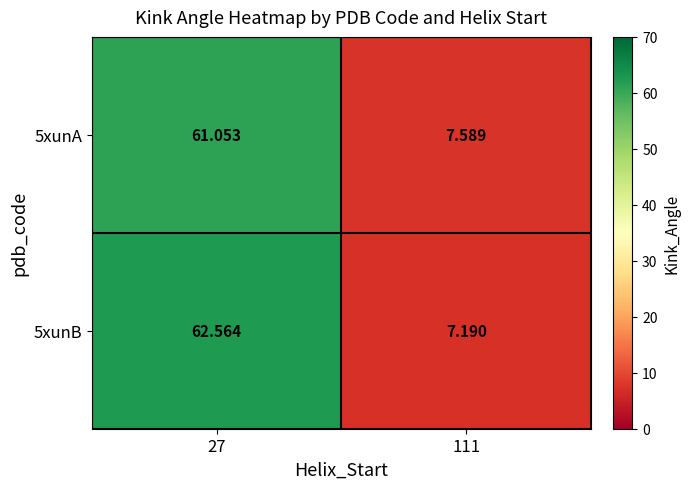

At how many categories does at least one series exceed 24?

1